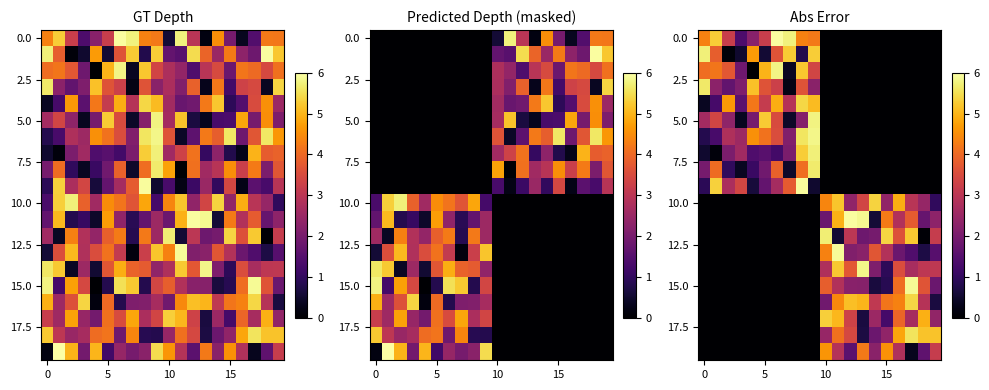

At which category does the chart reach its peak across all series?

6